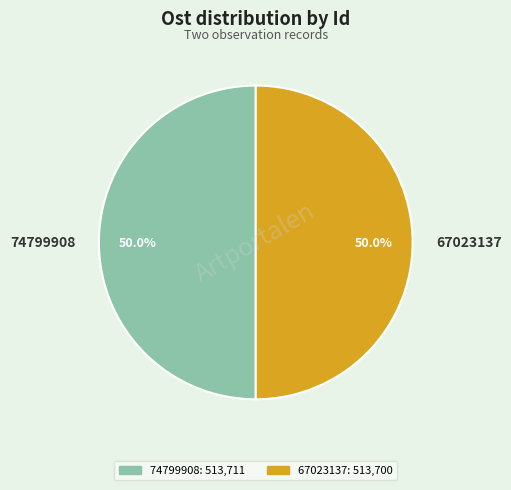

To the nearest percent, what is the average slice percentage?

50%